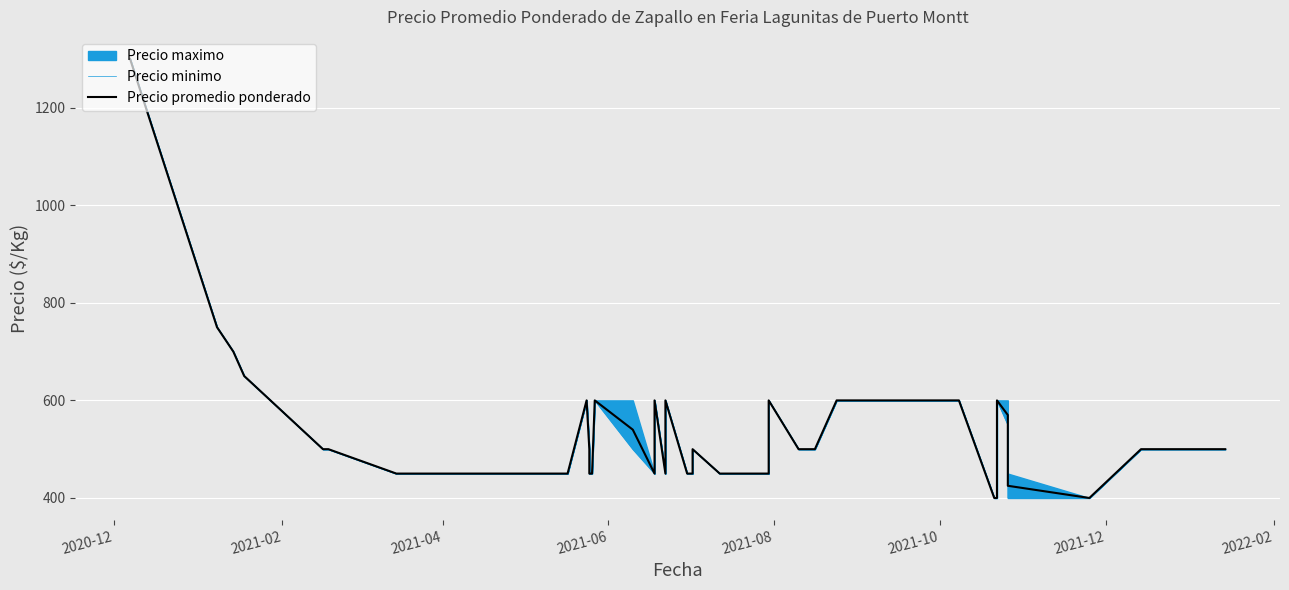

The Precio minimo series shows 714 at 34. True or false?

False